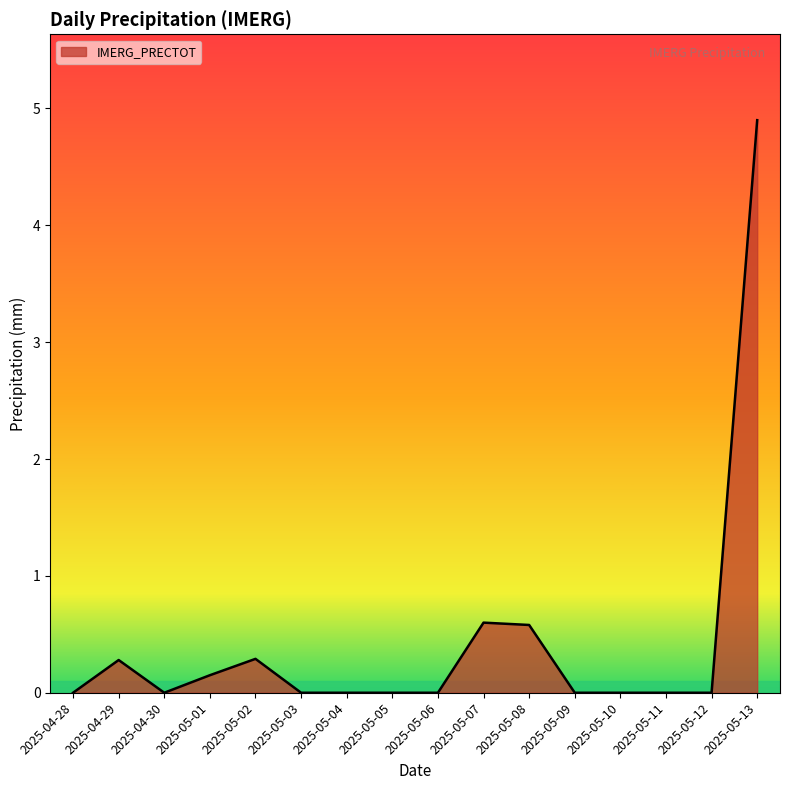

Does the chart have visible grid lines?

No